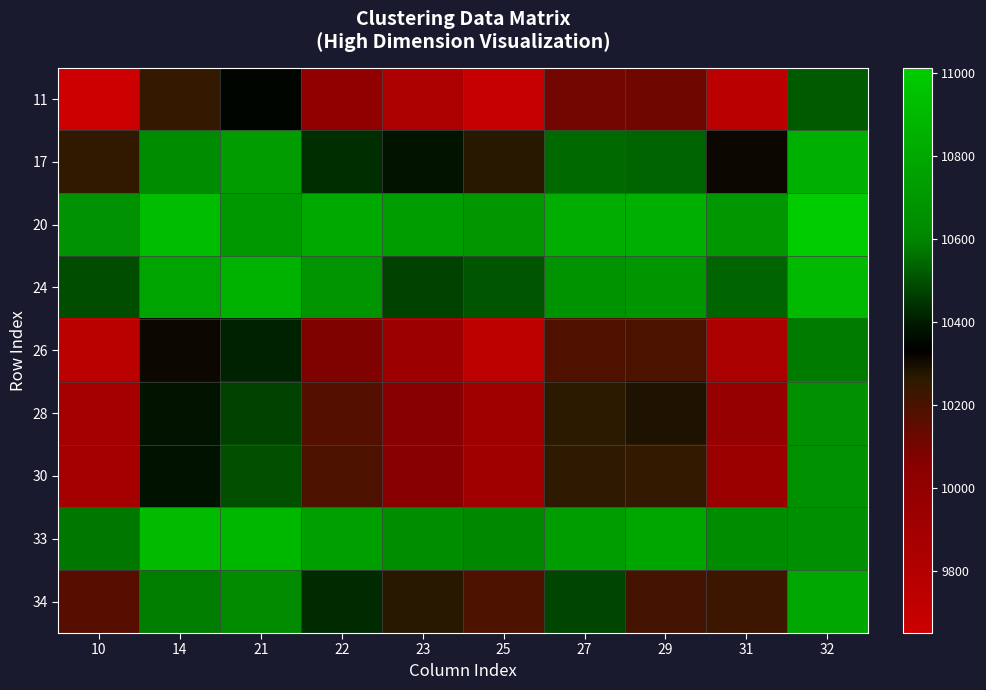

Reading left to right, list all the values displayed in this chart.

11: 10=9651	14=10244	21=10348	22=10005	23=9840	25=9685	27=10108	29=10118	31=9759	32=10524
17: 10=10257	14=10634	21=10726	22=10438	23=10381	25=10270	27=10547	29=10536	31=10314	32=10845
20: 10=10666	14=10924	21=10703	22=10804	23=10732	25=10696	27=10831	29=10847	31=10696	32=11014
24: 10=10495	14=10779	21=10856	22=10682	23=10471	25=10510	27=10670	29=10692	31=10535	32=10902
26: 10=9754	14=10313	21=10415	22=10081	23=9938	25=9739	27=10185	29=10198	31=9850	32=10580
28: 10=9890	14=10384	21=10473	22=10178	23=10053	25=9912	27=10264	29=10289	31=9967	32=10653
30: 10=9894	14=10376	21=10502	22=10190	23=10055	25=9909	27=10259	29=10251	31=9946	32=10659
33: 10=10575	14=10912	21=10891	22=10747	23=10641	25=10609	27=10734	29=10790	31=10628	32=10647
34: 10=10172	14=10586	21=10625	22=10432	23=10269	25=10190	27=10478	29=10211	31=10229	32=10791